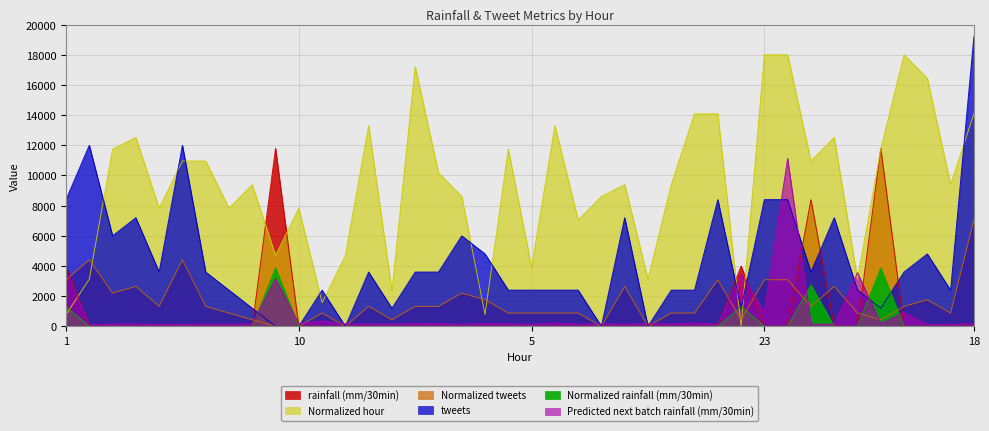

How many lines are shown in the chart?

6